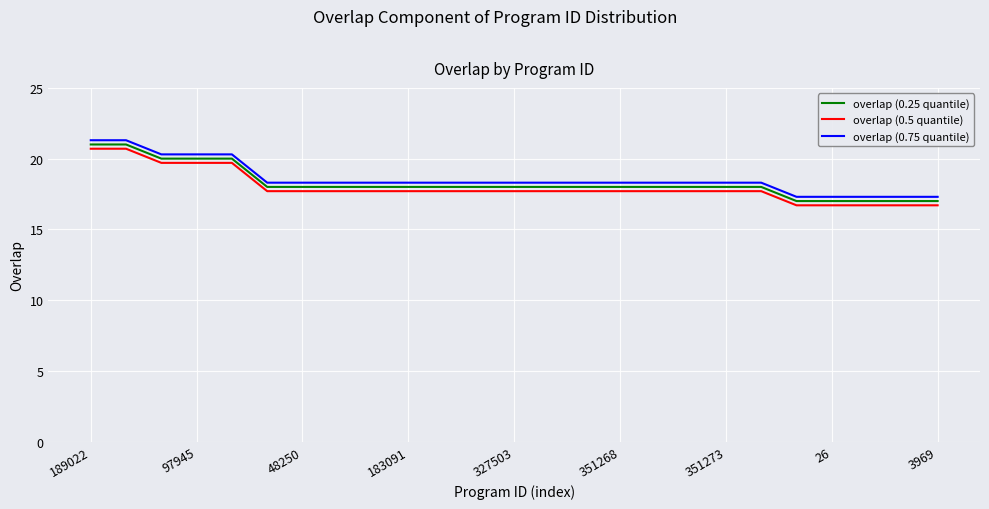

What is the highest value of the overlap (0.75 quantile) series?

21.3